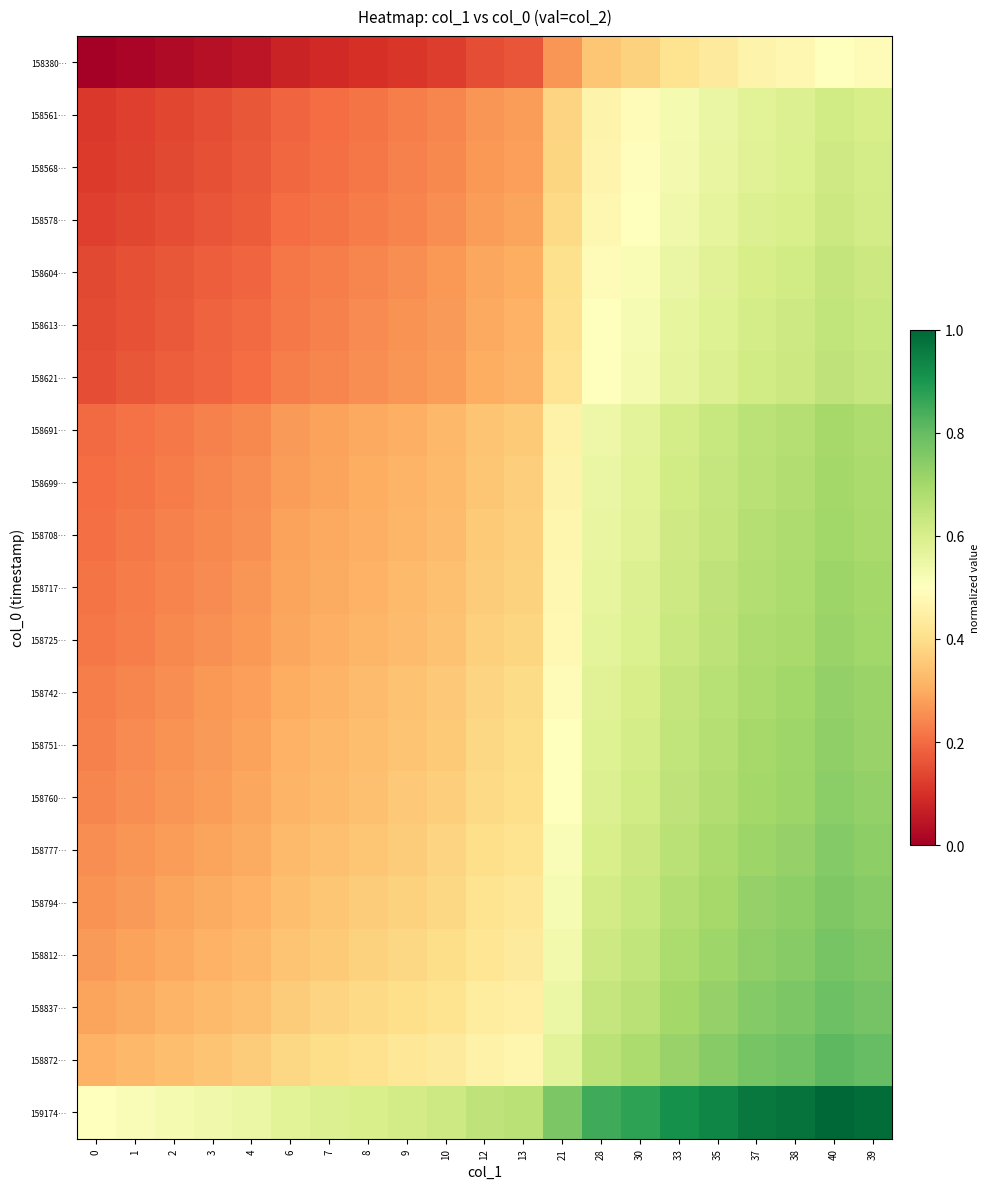

What is the total value across all series at 10?

7.0